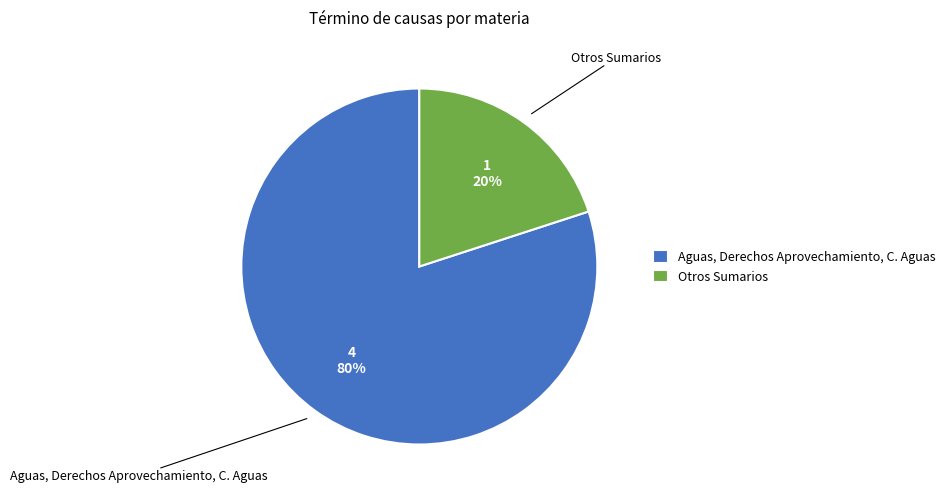

Between Otros Sumarios and Aguas, Derechos Aprovechamiento, C. Aguas, which is larger?

Aguas, Derechos Aprovechamiento, C. Aguas